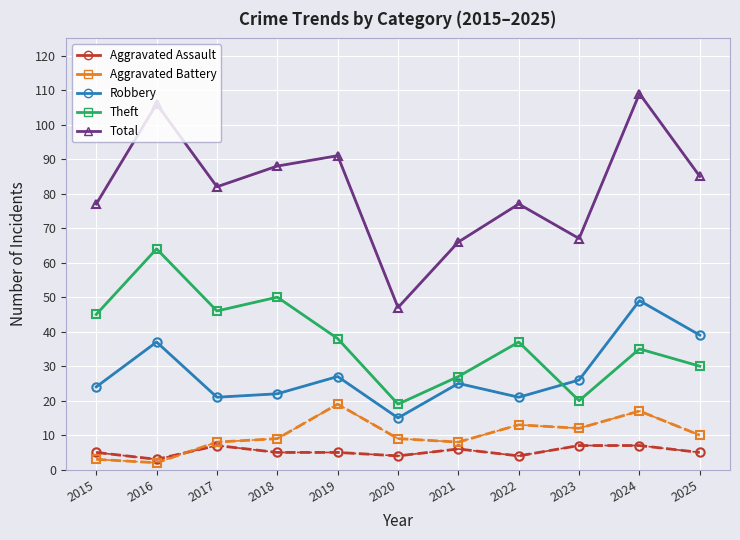

True or false: Aggravated Battery has a value of 8 at 2019.

False